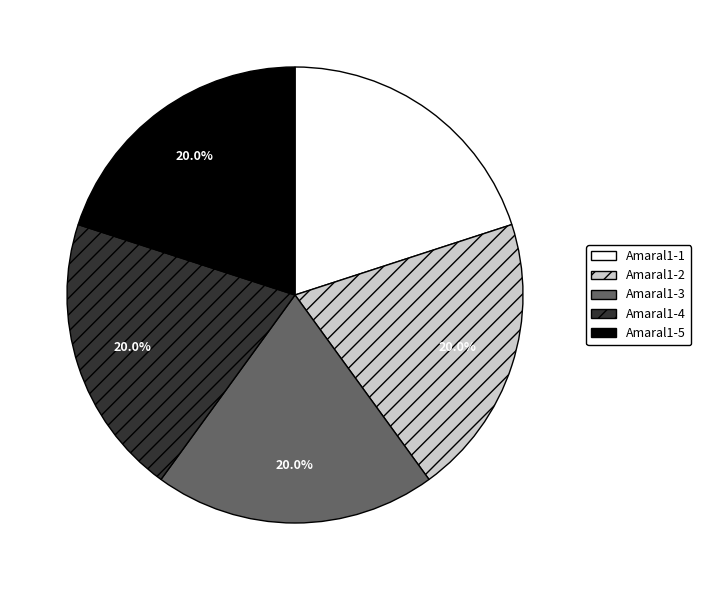

Is Amaral1-1 the majority of the pie?

No